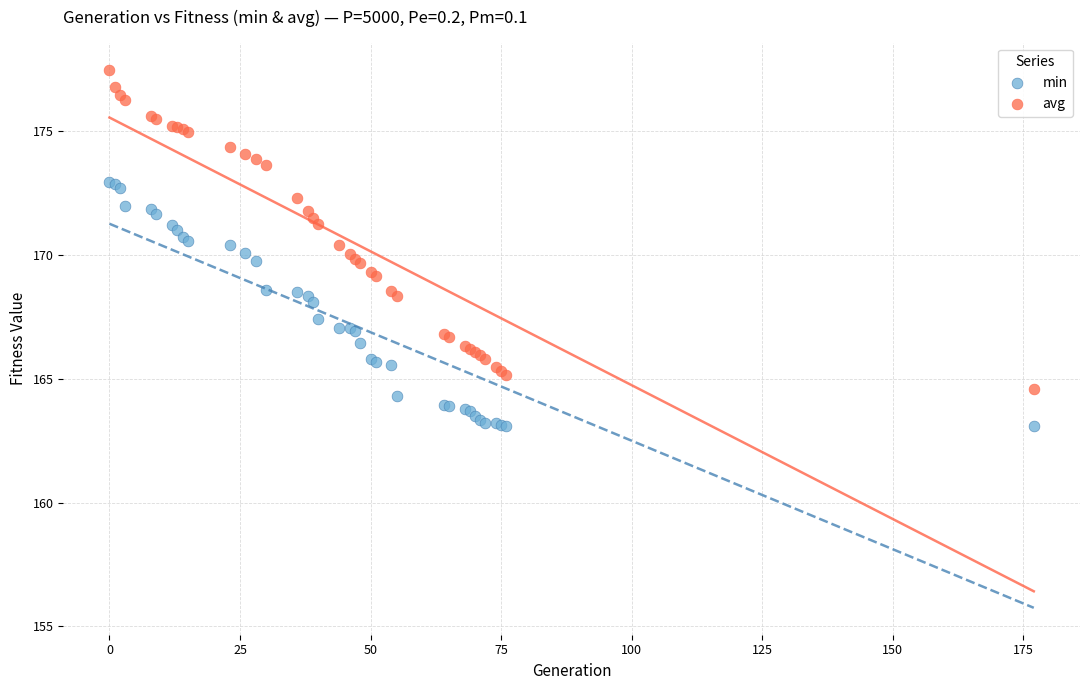

Which series contains the lowest Y value?

min